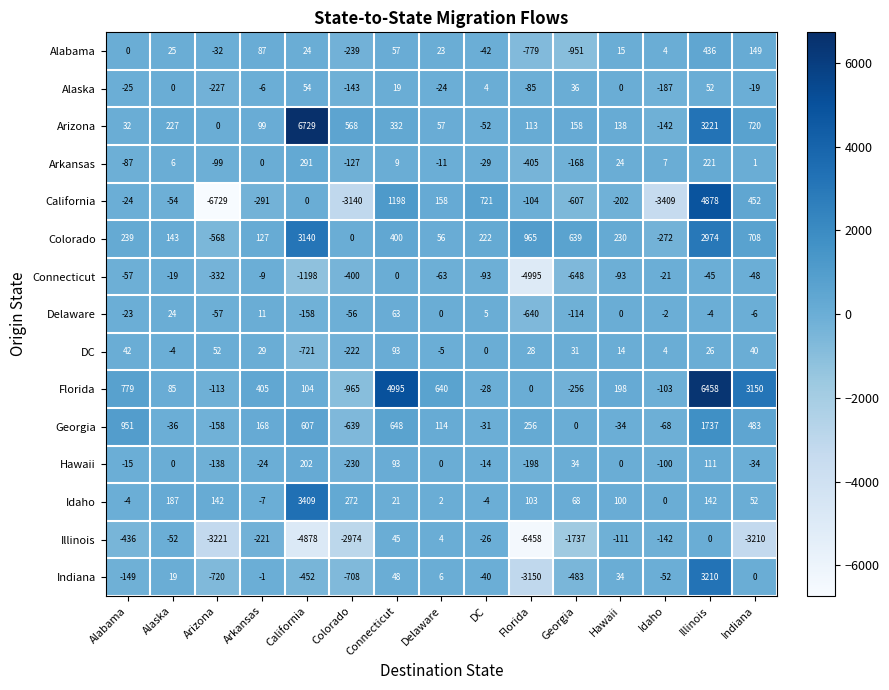

What is the difference between the Arkansas values at Idaho and Delaware?

18